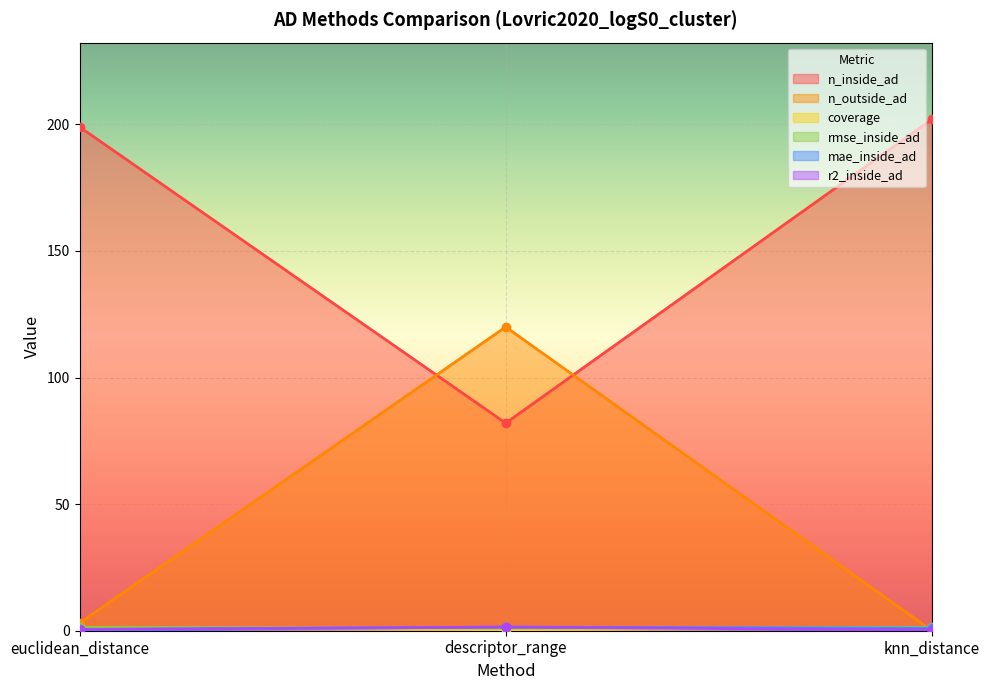

Between descriptor_range and knn_distance, which series saw the biggest shift?

n_inside_ad